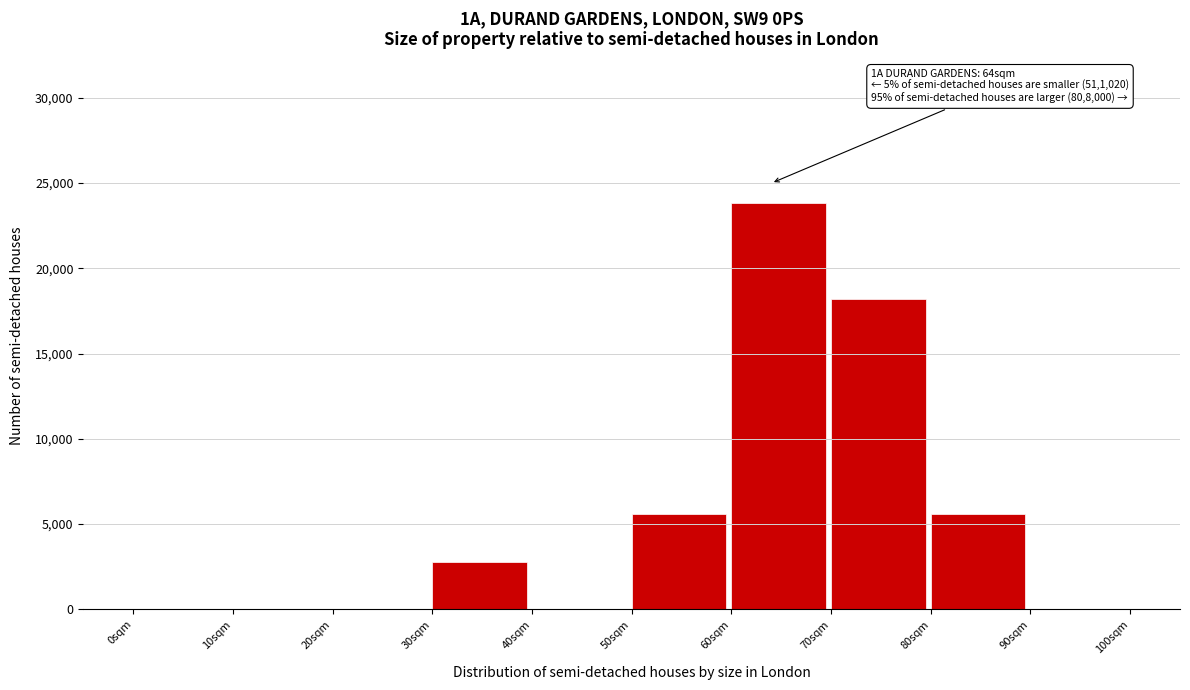

Over which range of the x-axis is the bar tallest?

60 to 70